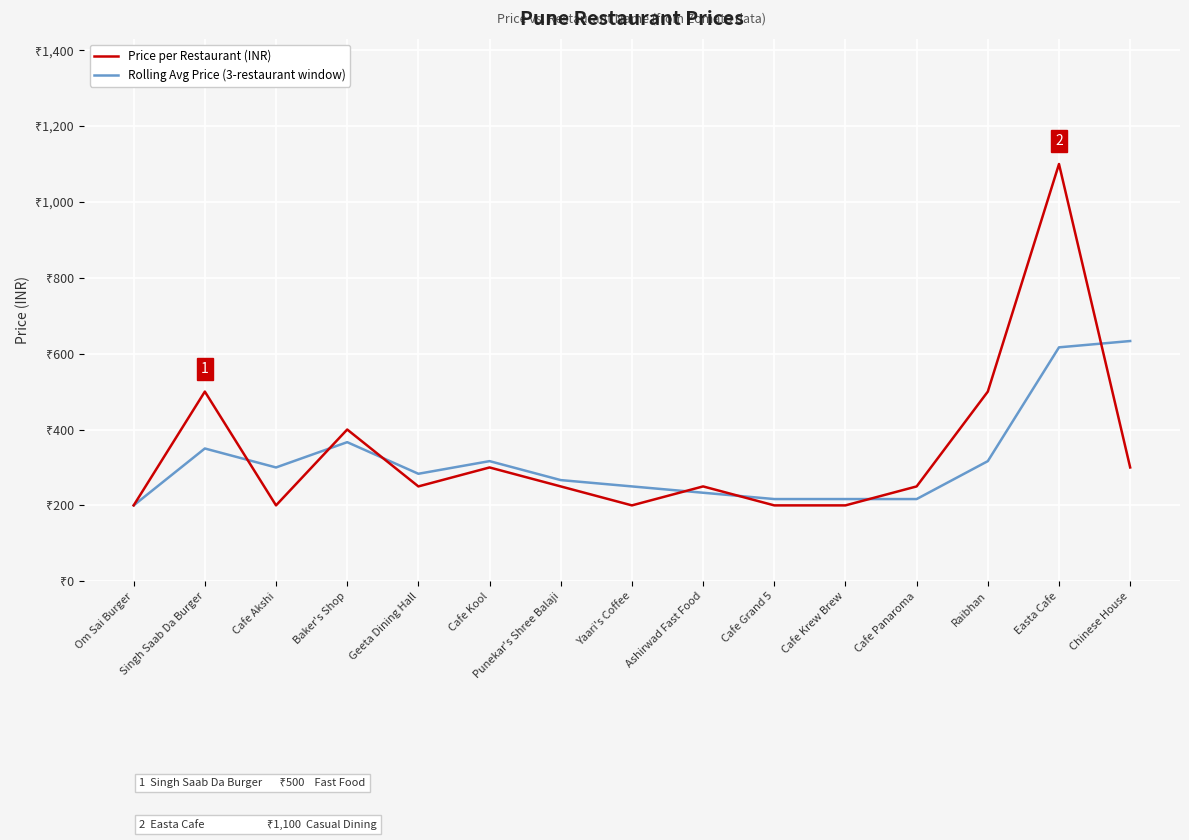

Reading left to right, list all the values displayed in this chart.

Price per Restaurant (INR): 200.0	500.0	200.0	400.0	250.0	300.0	250.0	200.0	250.0	200.0	200.0	250.0	500.0	1100.0	300.0
Rolling Avg Price (3-restaurant window): 200.0	350.0	300.0	366.7	283.3	316.7	266.7	250.0	233.3	216.7	216.7	216.7	316.7	616.7	633.3